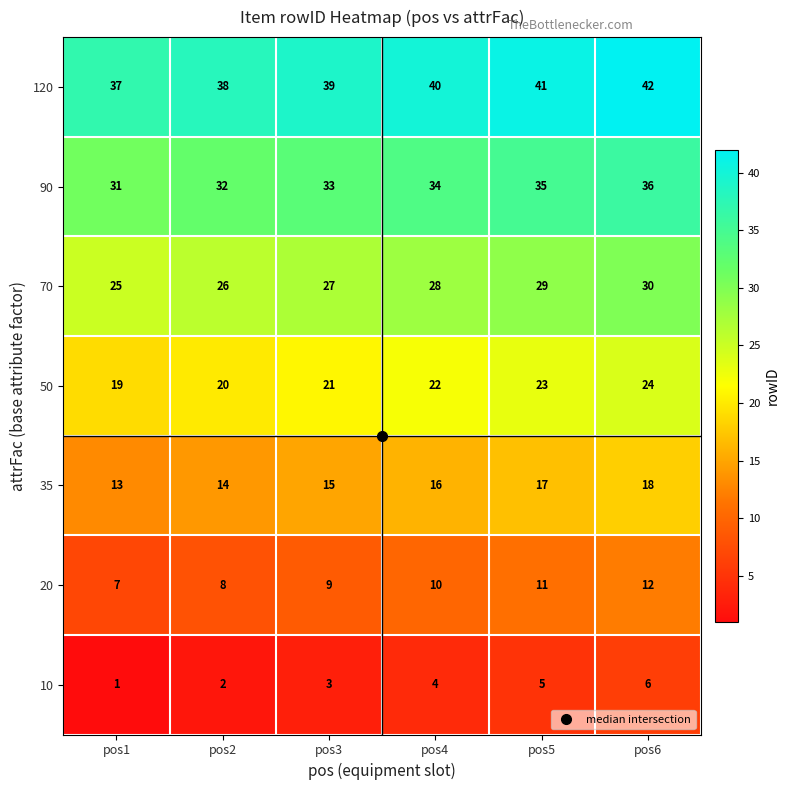

Which category has the lowest value across all series?

pos1